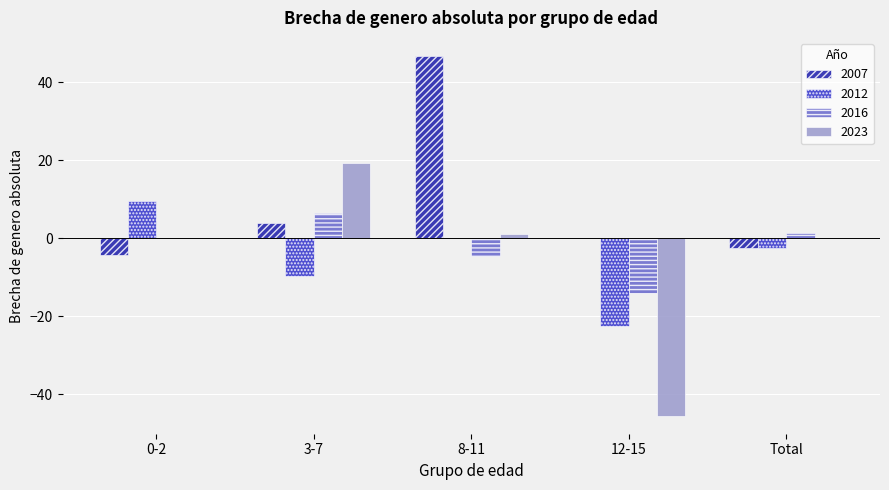

How many groups of bars are there?

5